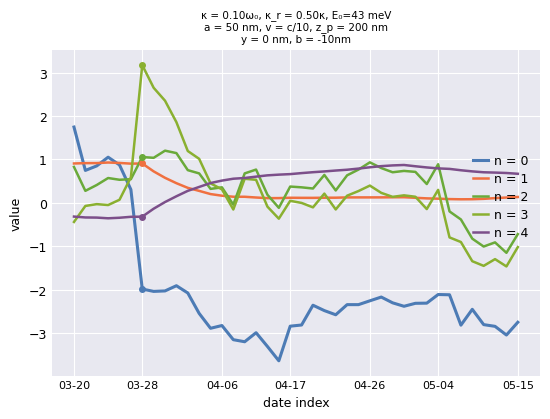

How many lines are shown in the chart?

5